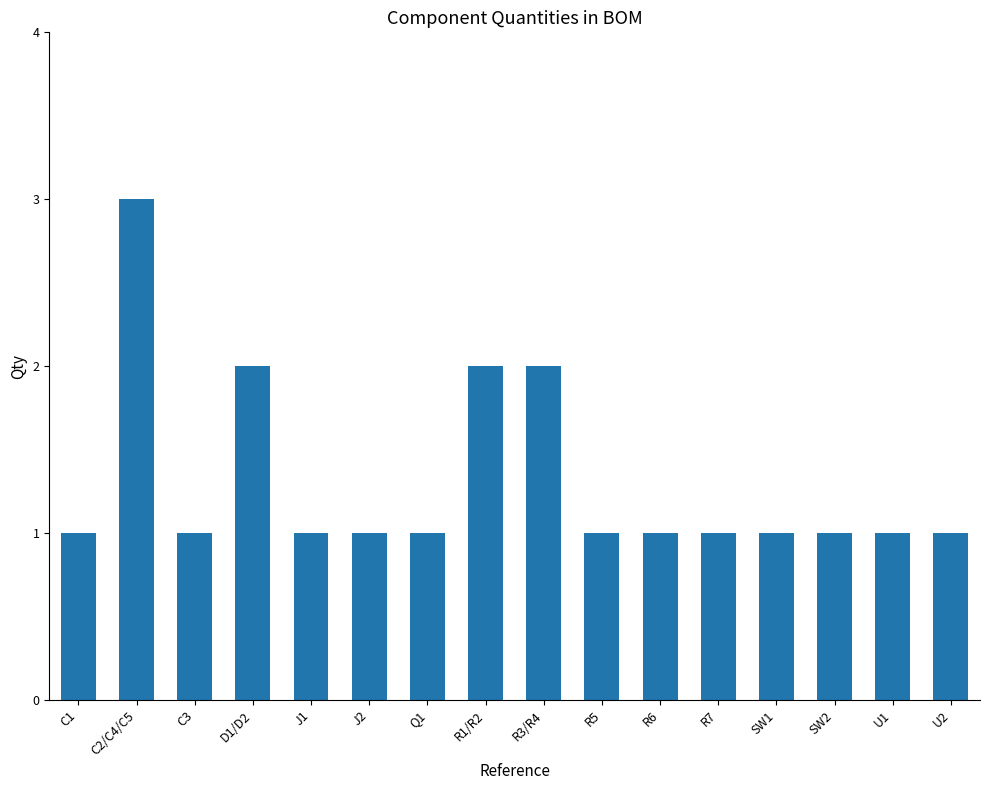

Reading left to right, extract all data points from this chart.

1	3	1	2	1	1	1	2	2	1	1	1	1	1	1	1